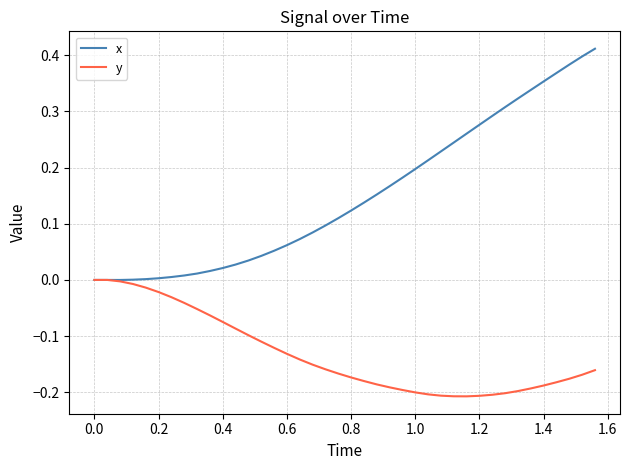

Which series has the largest total across all categories?

x